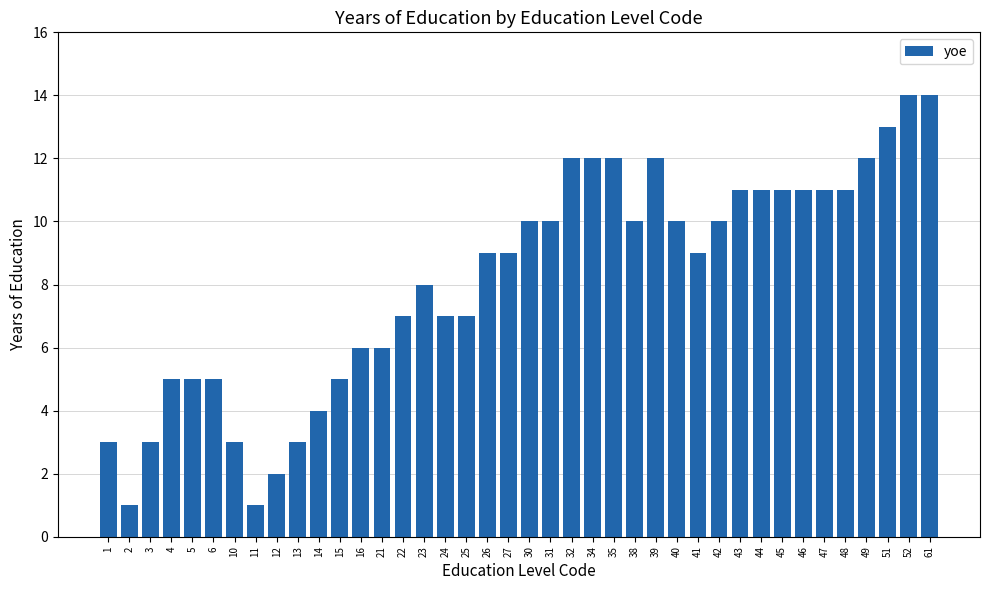

What is the value of the 37th bar from the left?

12